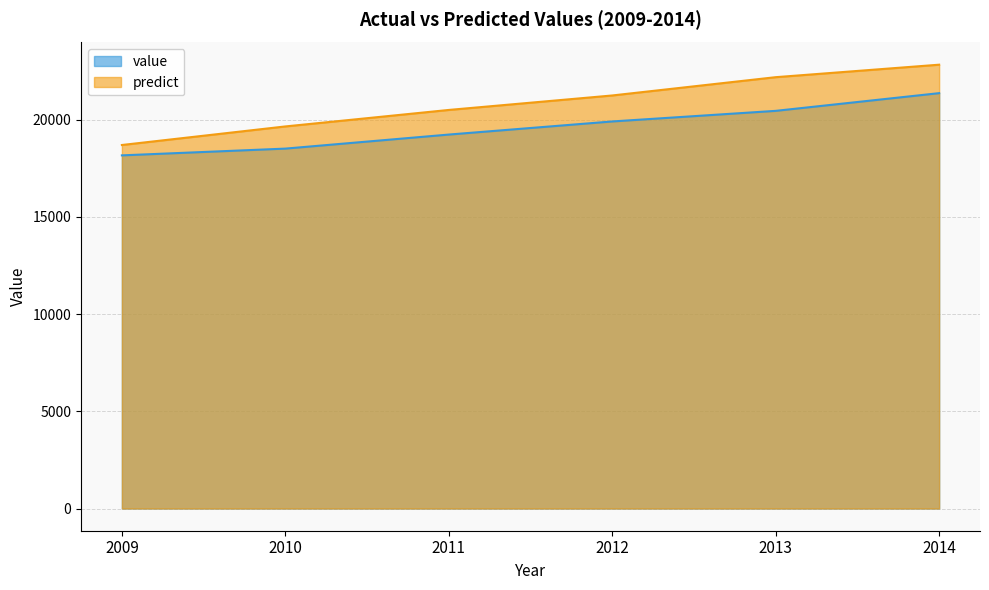

At 2012, list the series in order from smallest to largest.

value, predict